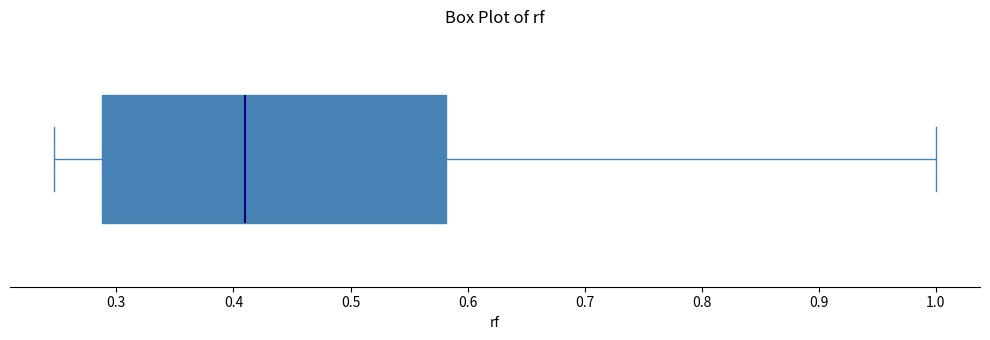

Where is the left edge of the box on the x-axis? The values are not printed on the chart, so give them approximately, as read against the axis.

0.29